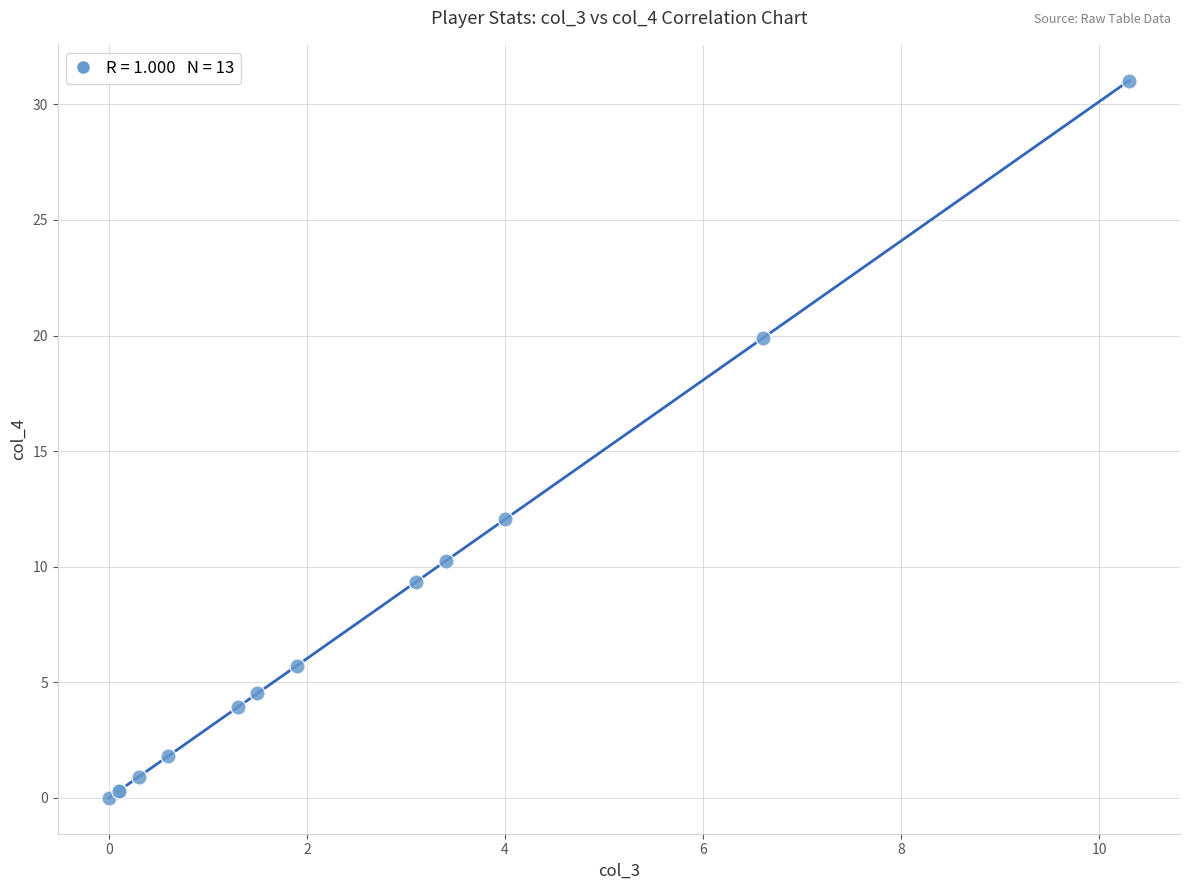

What Y value in the scatter plot is closest to 15?

12.0